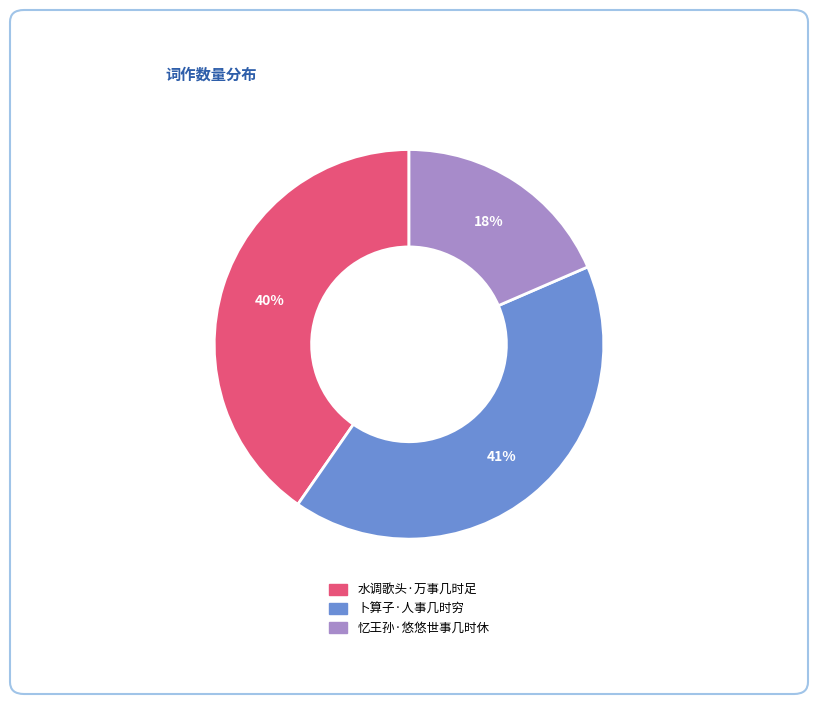

To the nearest percent, what percentage of the pie is 水调歌头·万事几时足?

40%